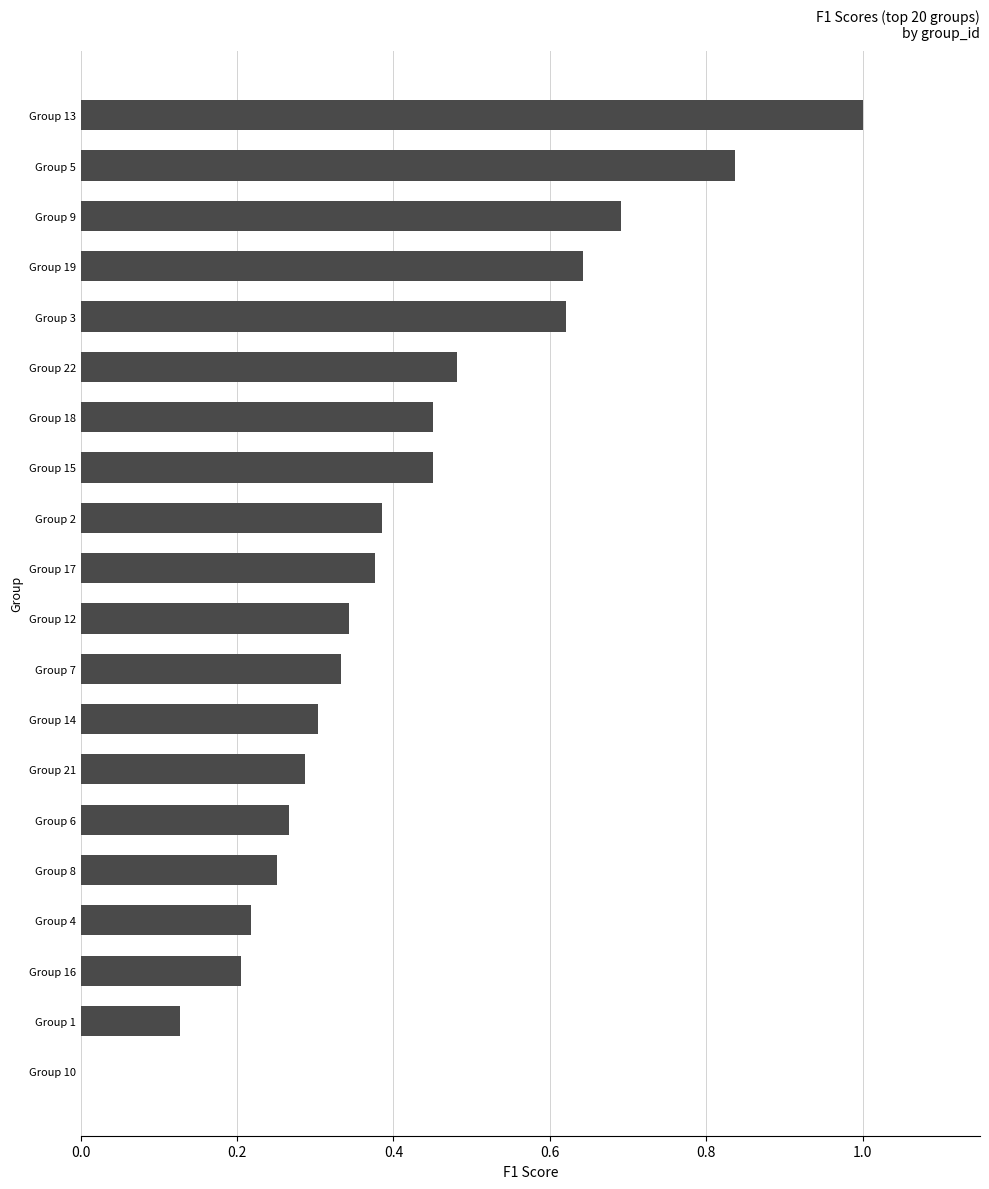

The chart shows a value of 0.9 at Group 19. True or false?

False